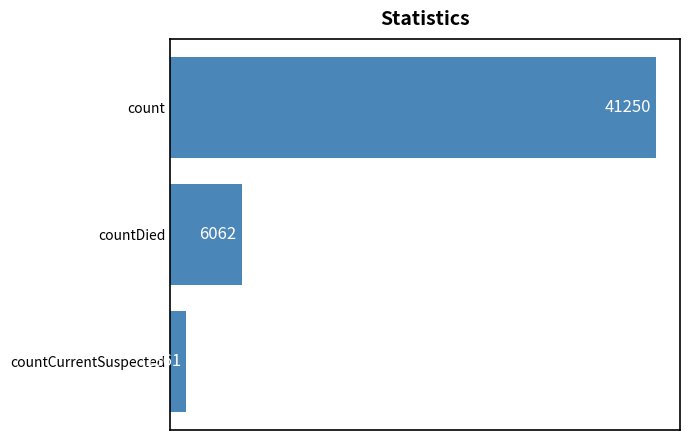

How many bars are there in total?

3